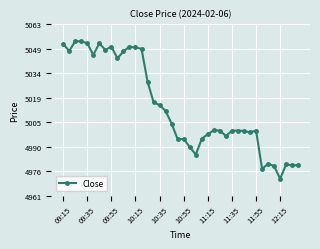

What is the average value?

5014.1